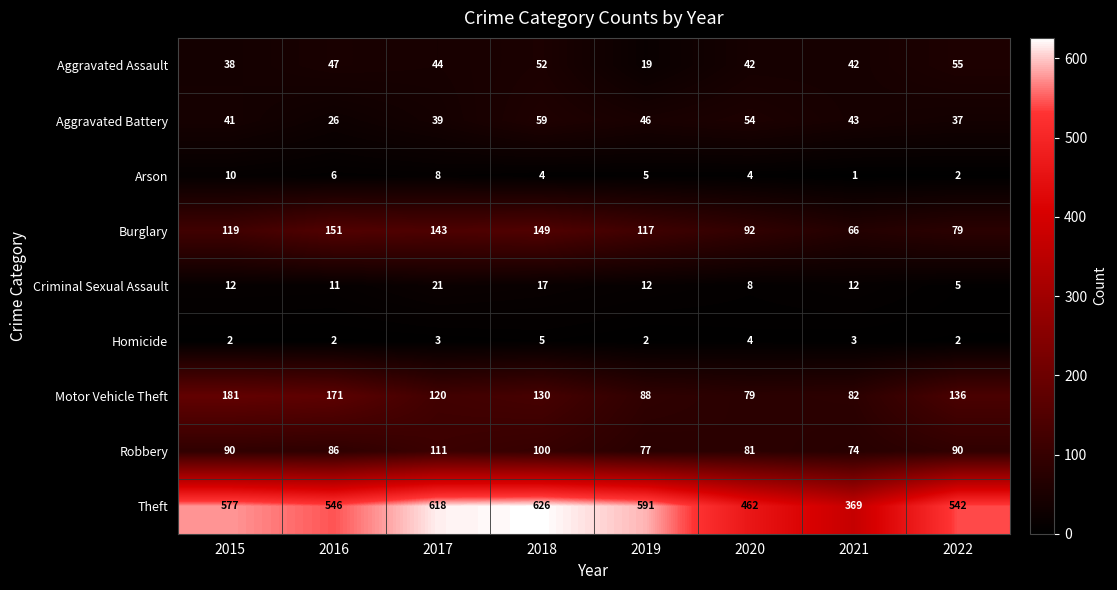

Read the Aggravated Battery value at 2017.

39